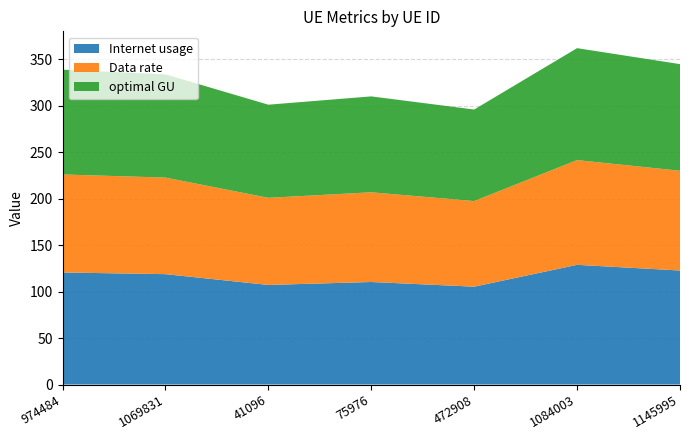

Reading left to right, list all the values displayed in this chart.

Internet usage: 120.5	118.7	107.1	110.2	105.2	128.7	122.6
Data rate: 105.4	103.8	93.7	96.5	92.1	112.6	107.3
optimal GU: 112.7	111.0	100.1	103.1	98.4	120.4	114.7